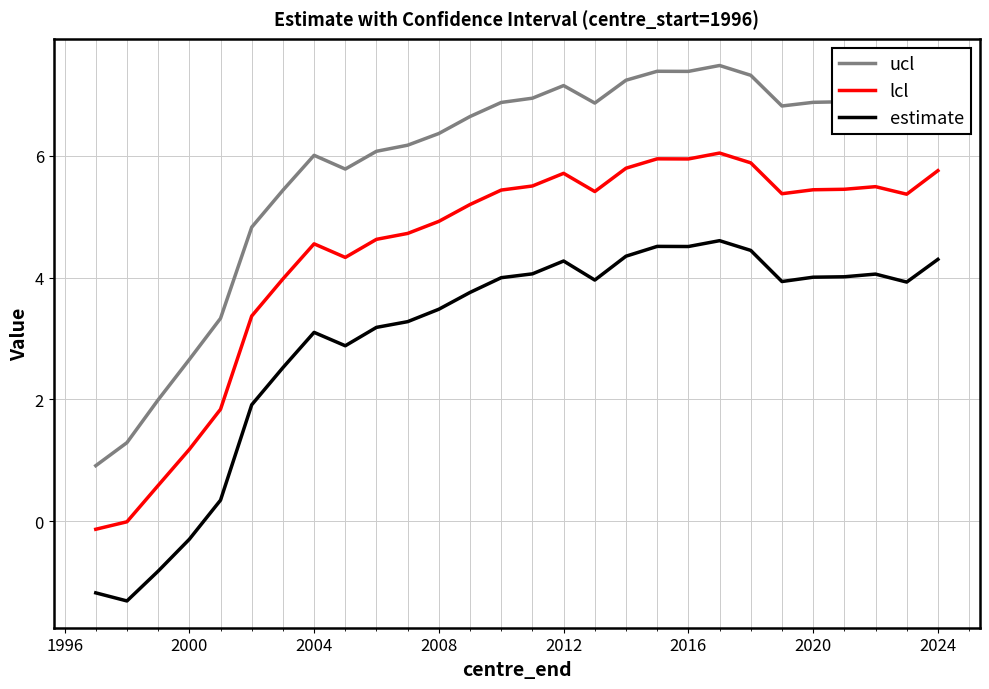

Rank the series by their average value, from lowest to highest.

estimate, lcl, ucl